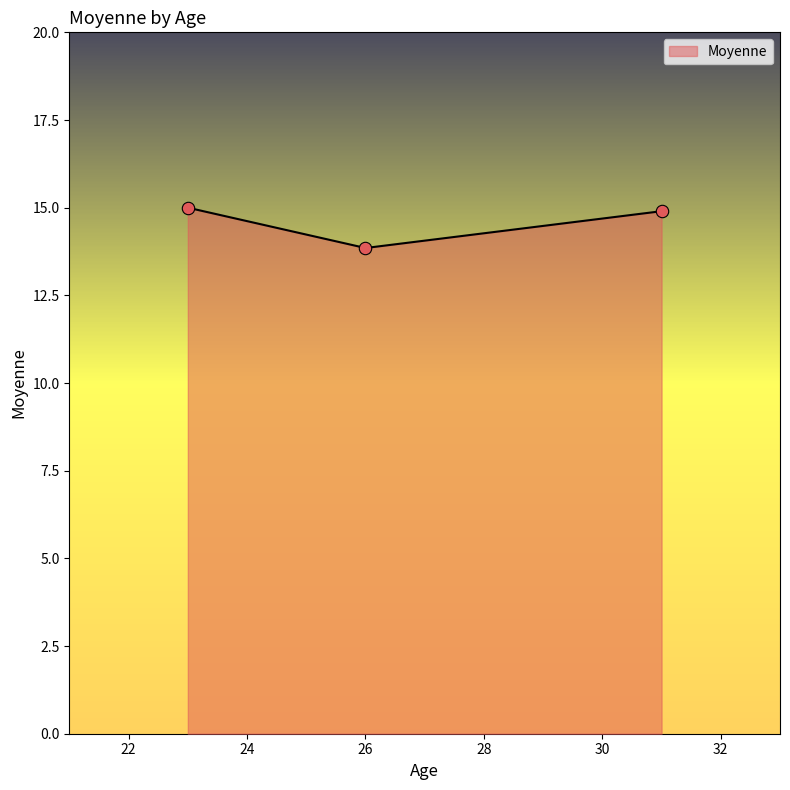

What is the maximum value shown in the chart?

15.0